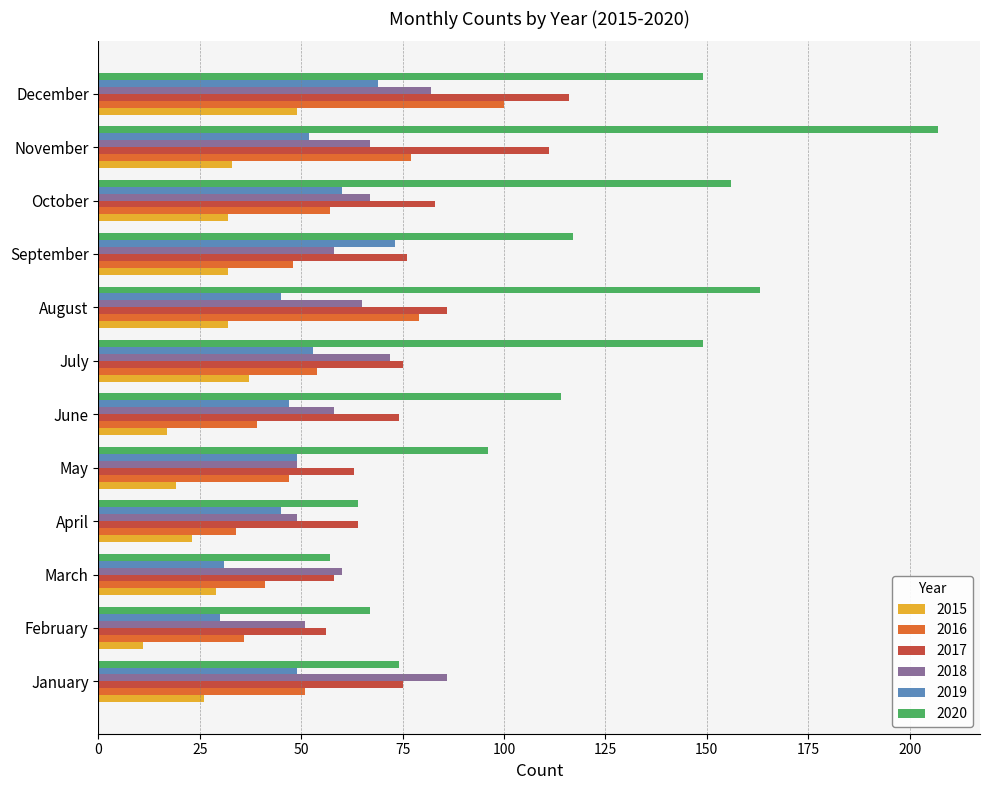

What is the maximum value shown in the chart?

207